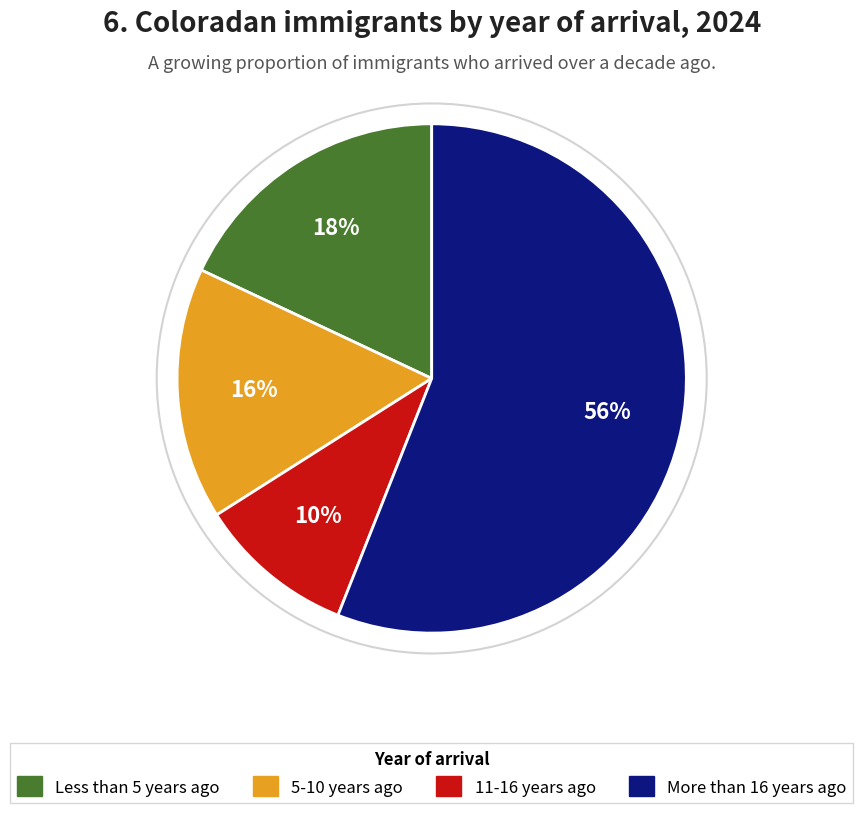

Count the number of slices in the pie.

4